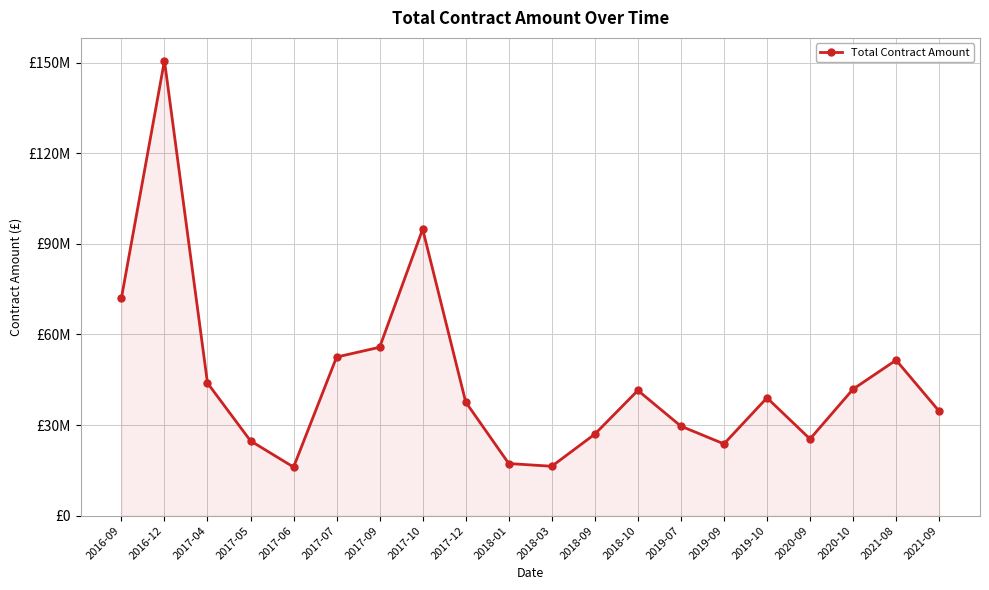

Reading right to left, transcribe all the data shown in this chart.

2021-09=34599872.5	2021-08=51495349.7	2020-10=41886887.2	2020-09=25392375.7	2019-10=39020750.7	2019-09=23761244.4	2019-07=29639398.9	2018-10=41468045.8	2018-09=26994515.5	2018-03=16350544.1	2018-01=17260518.7	2017-12=37613567.3	2017-10=94863696.4	2017-09=55759121.1	2017-07=52514430.2	2017-06=16089815.4	2017-05=24763523.8	2017-04=43912313.7	2016-12=150650007.8	2016-09=72055117.1